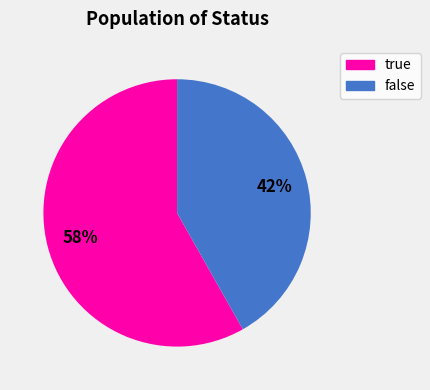

Is there any slice that represents more than half of the pie?

Yes